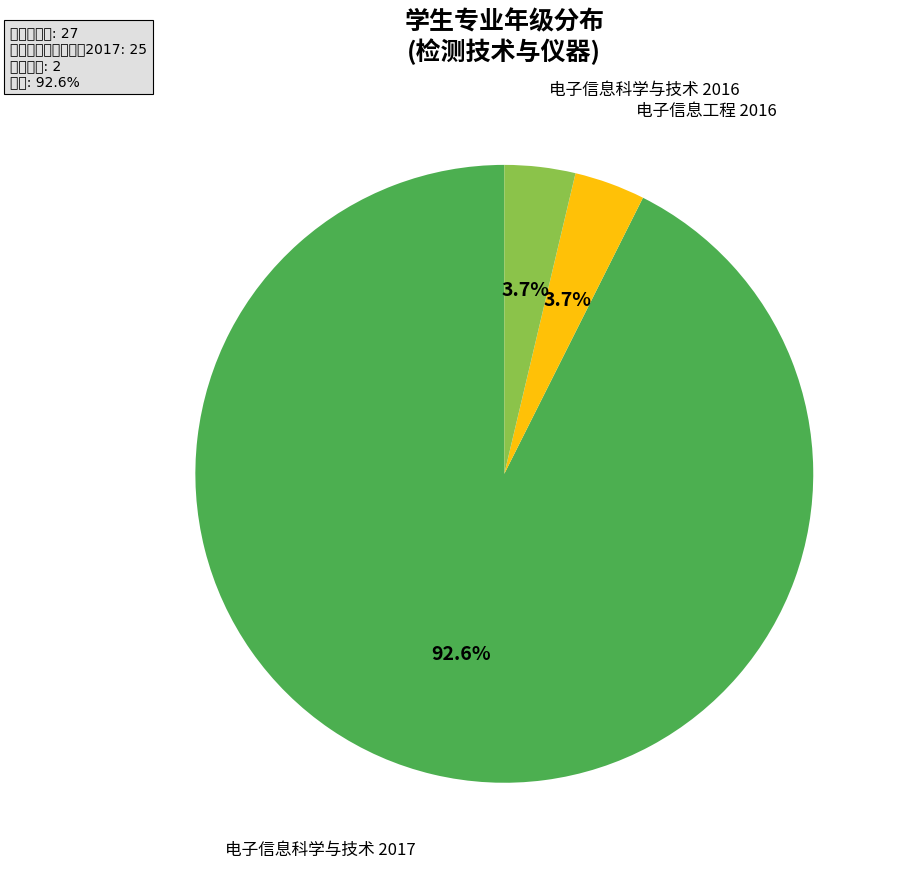

Which slice represents more than half of the pie?

电子信息科学与技术 2017